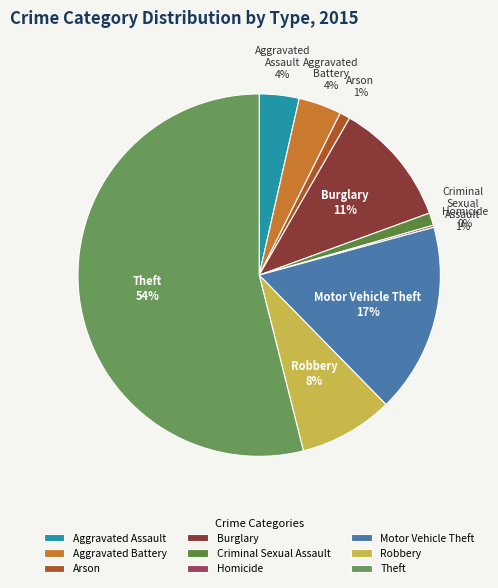

To the nearest percent, what is the average slice percentage?

11%